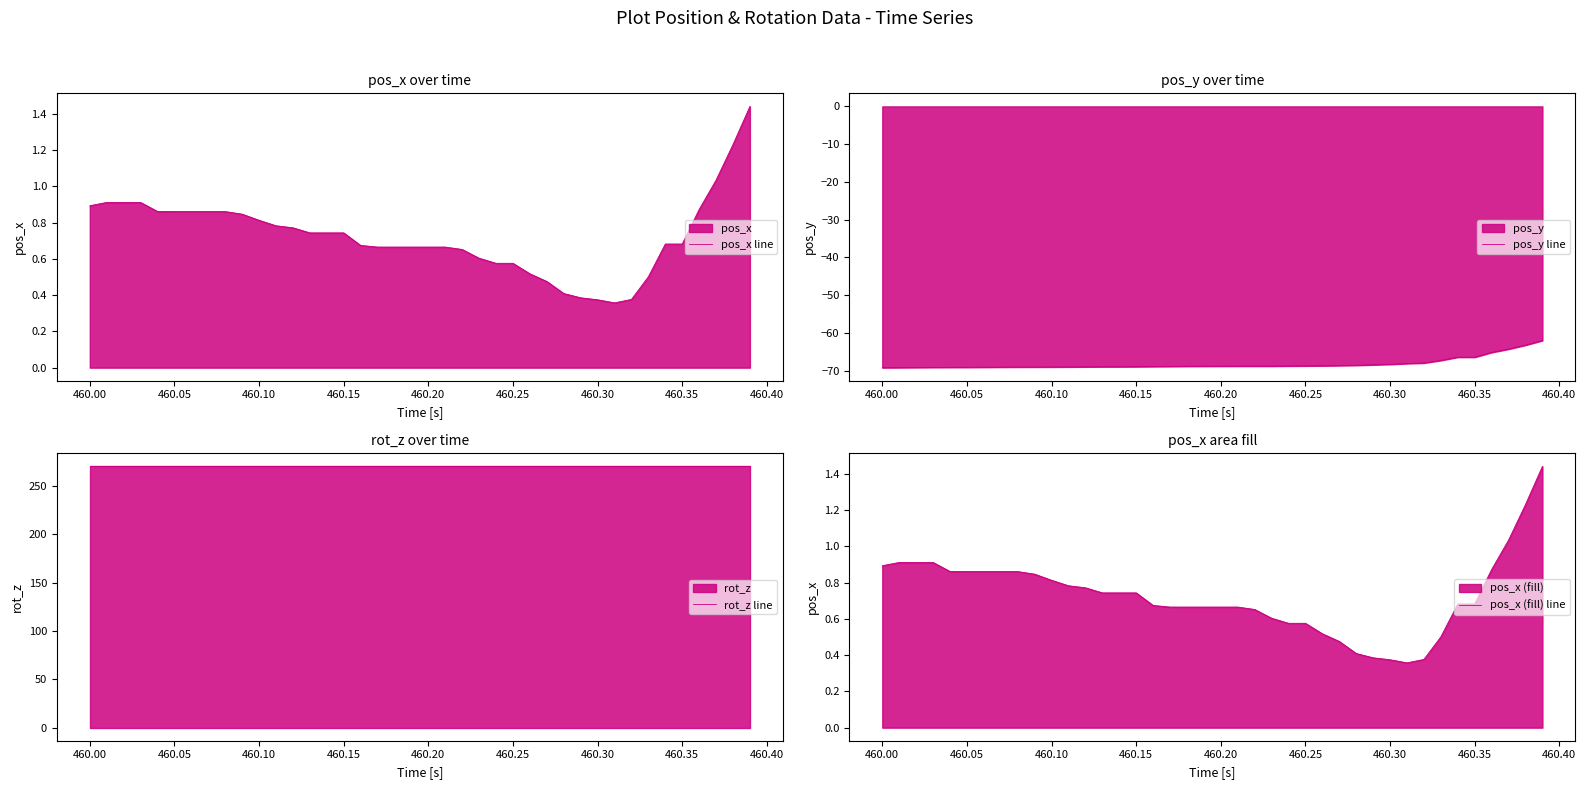

What is the maximum value for pos_y line?

-62.0